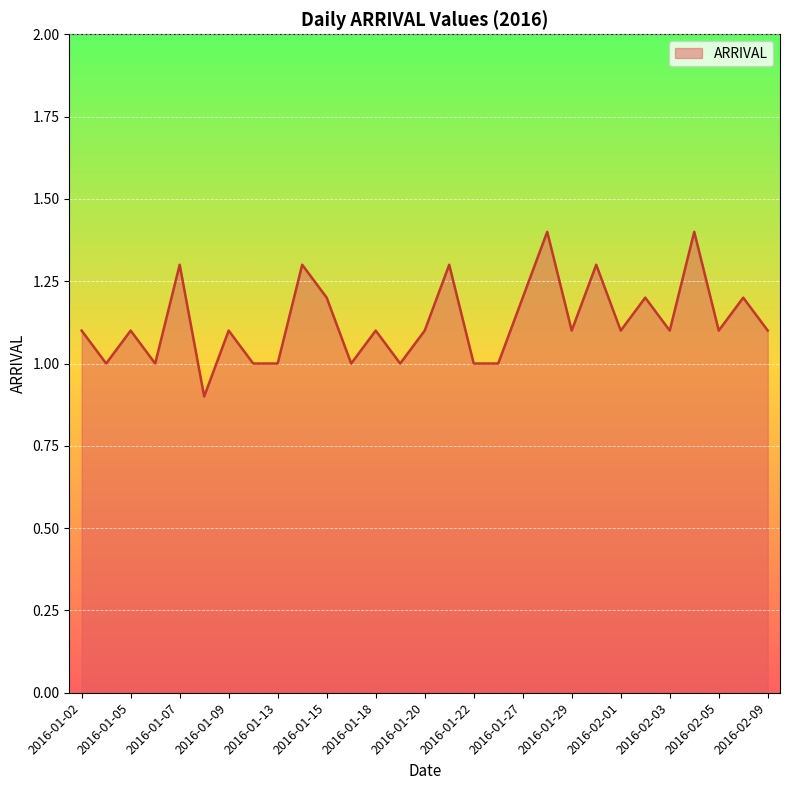

Reading left to right, what are all the values shown in this chart?

1.1	1.0	1.1	1.0	1.3	0.9	1.1	1.0	1.0	1.3	1.2	1.0	1.1	1.0	1.1	1.3	1.0	1.0	1.2	1.4	1.1	1.3	1.1	1.2	1.1	1.4	1.1	1.2	1.1